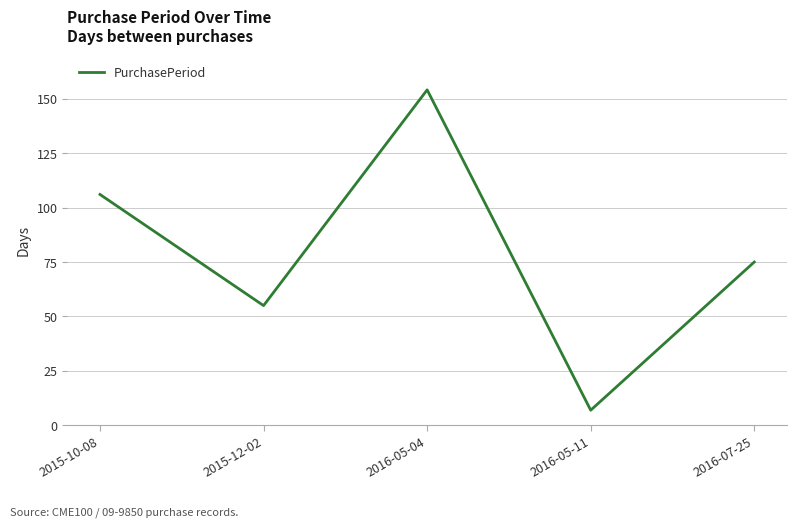

What is the maximum value shown in the chart?

154